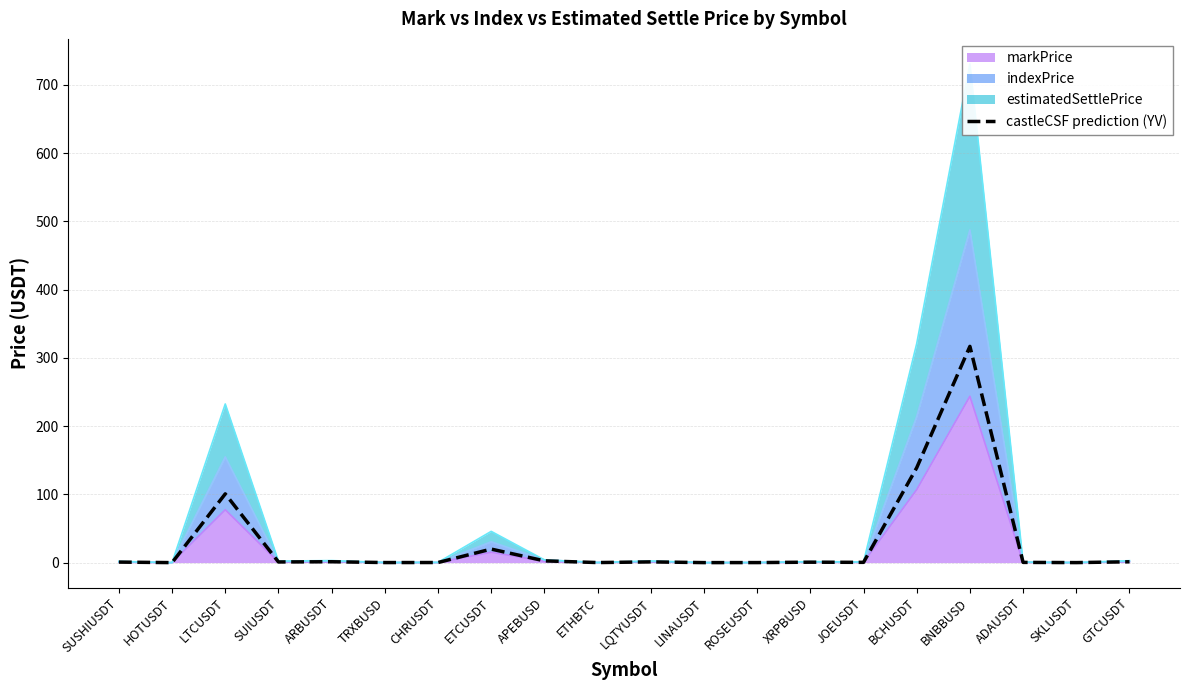

Is it true that the value at TRXBUSD is 0.1?

True